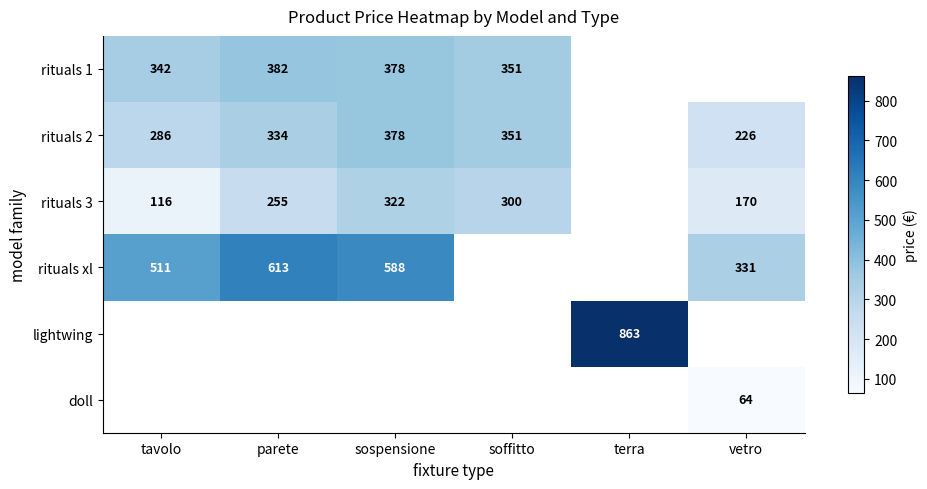

The value of rituals 2 at vetro is 156. True or false?

False